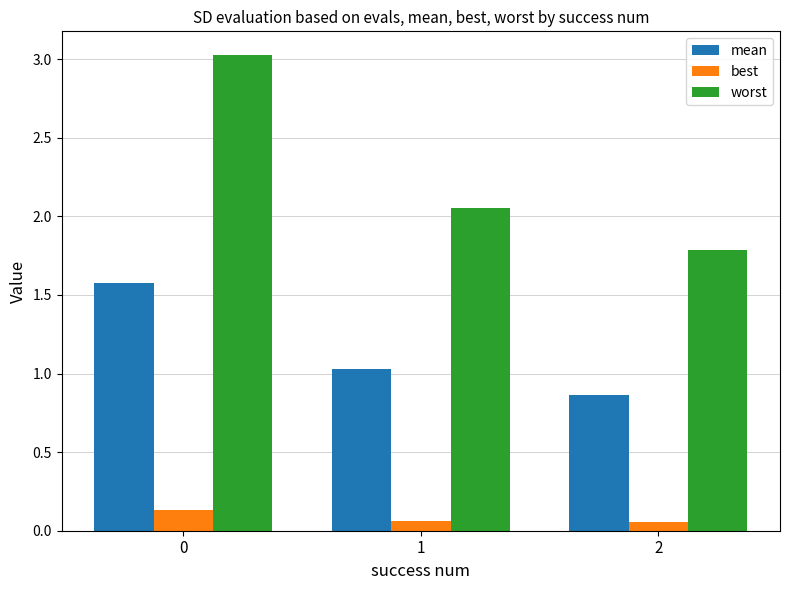

Is it true that mean equals 1.6 at 0?

True